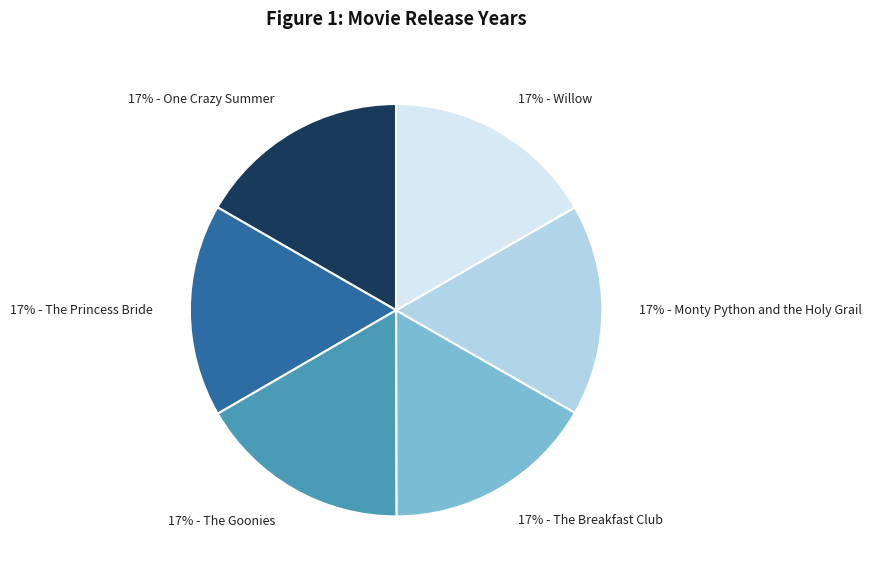

Is the sum of 17% - The Breakfast Club and 17% - The Princess Bride greater than half?

No